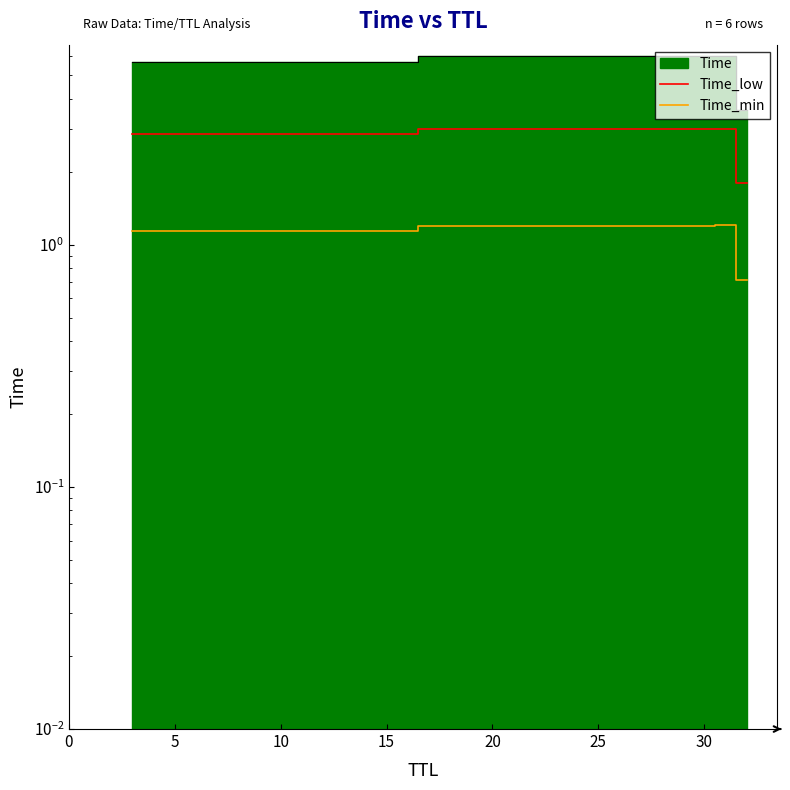

How many lines are shown in the chart?

2